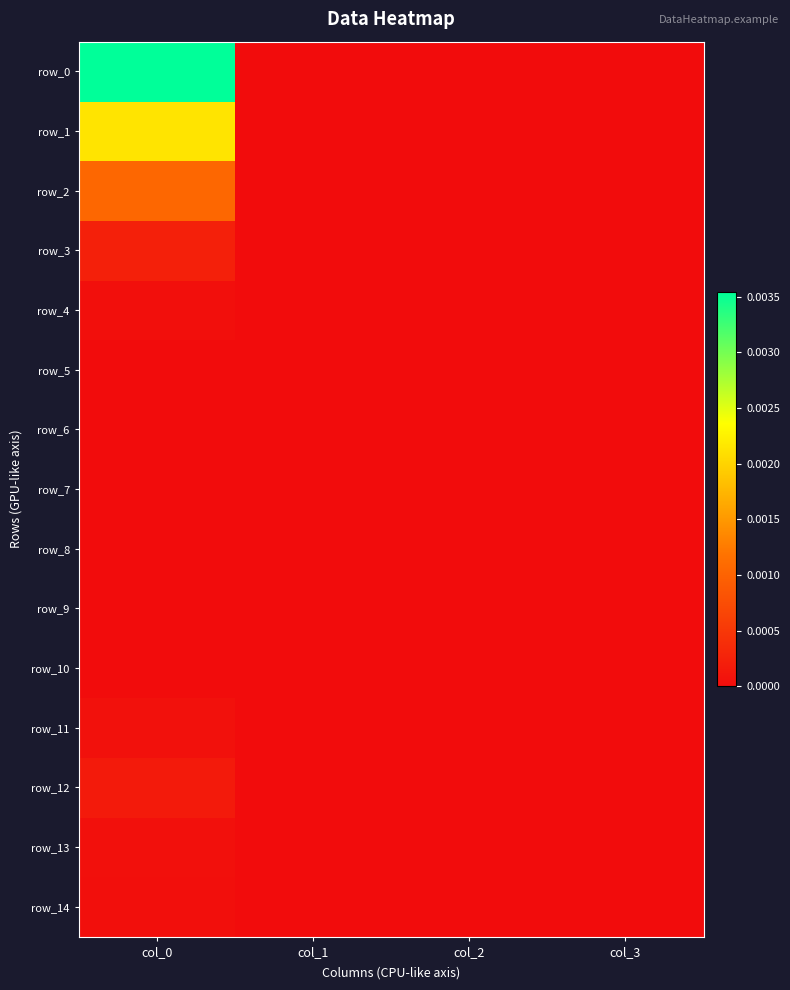

How many distinct data groups are displayed?

15